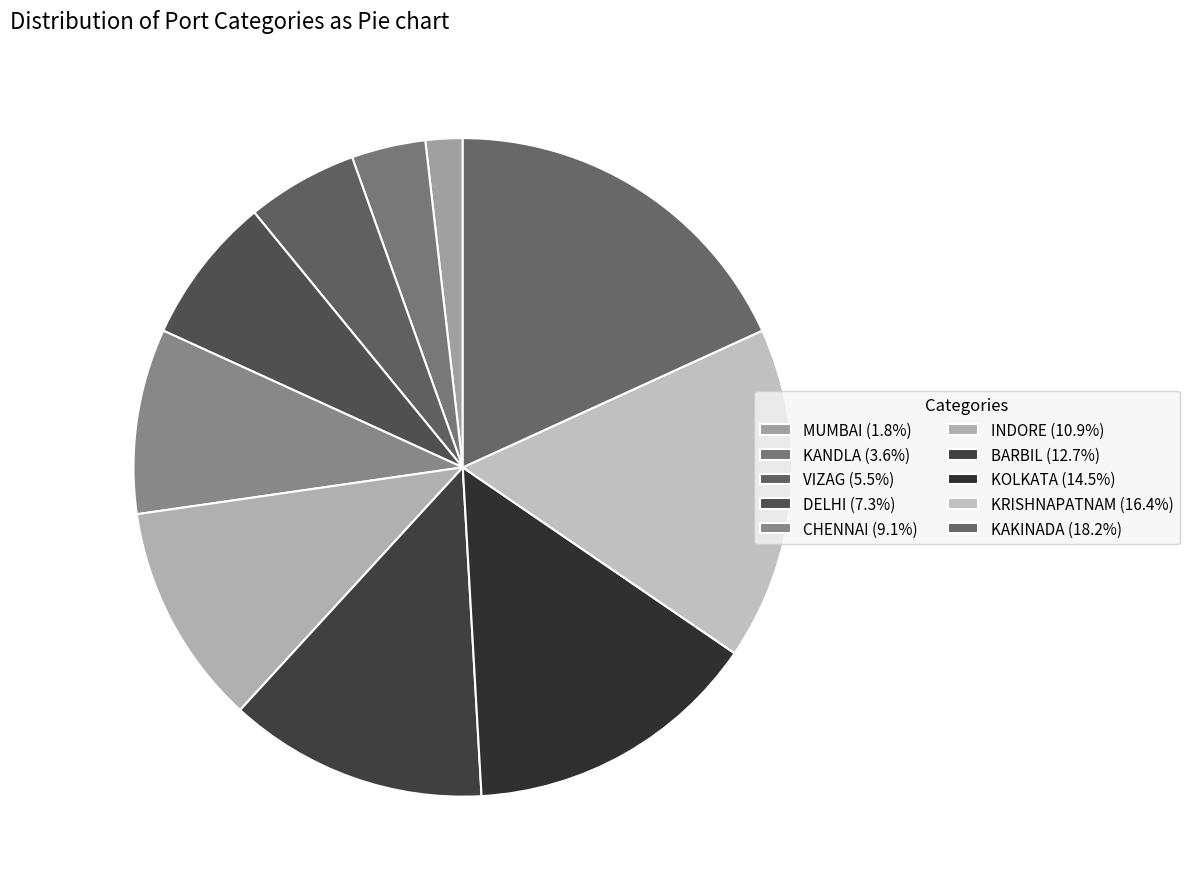

The MUMBAI slice represents 2% of the pie. True or false?

True